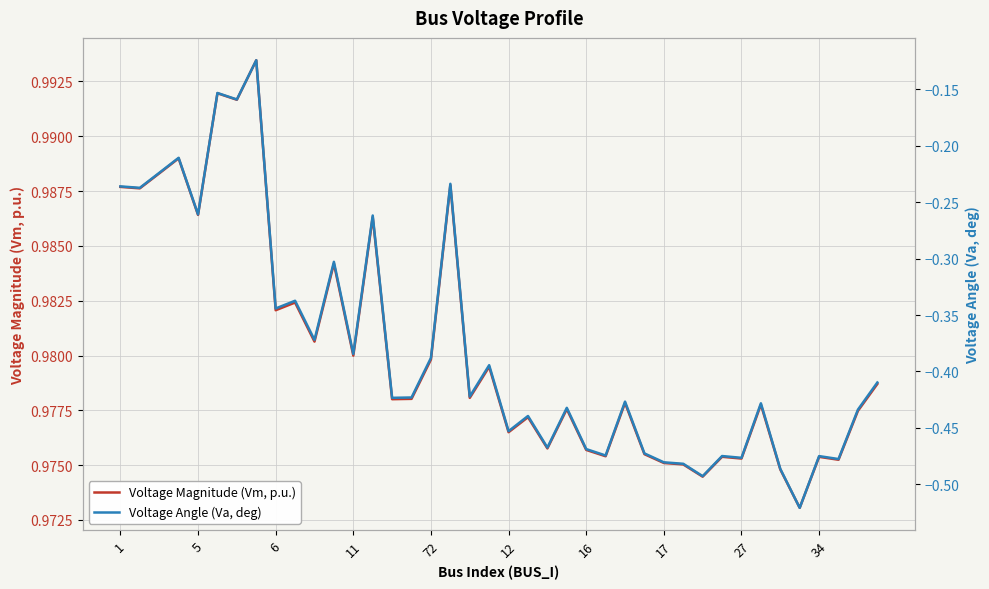

What are all the series names shown in the legend?

Voltage Magnitude (Vm, p.u.), Voltage Angle (Va, deg)